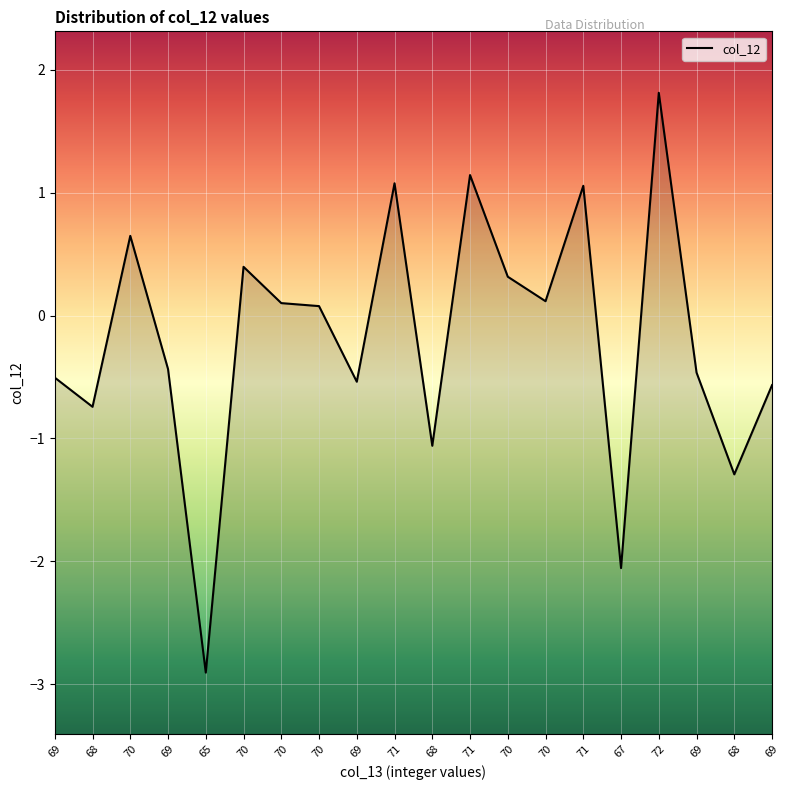

Rank the categories by value from lowest to highest.

65, 67, 68, 68, 68, 69, 69, 69, 69, 69, 70, 70, 70, 70, 70, 70, 71, 71, 71, 72